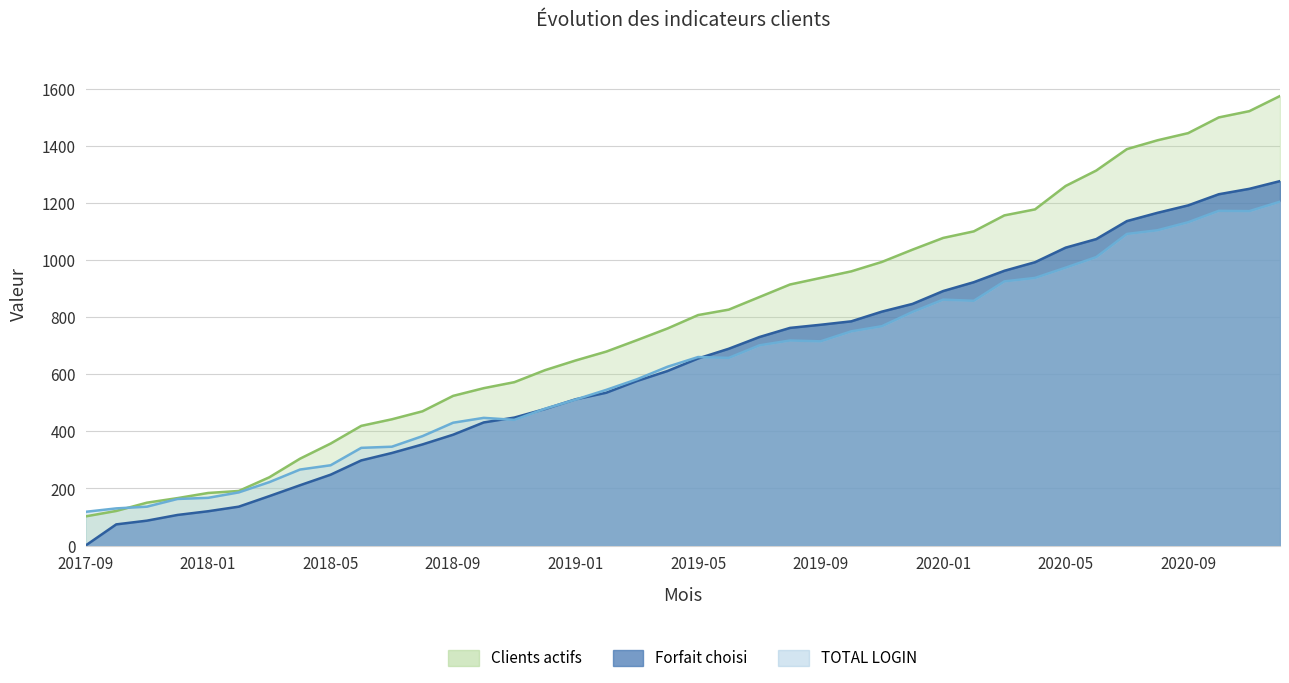

At which label is Clients actifs closest to 838?

2019-06